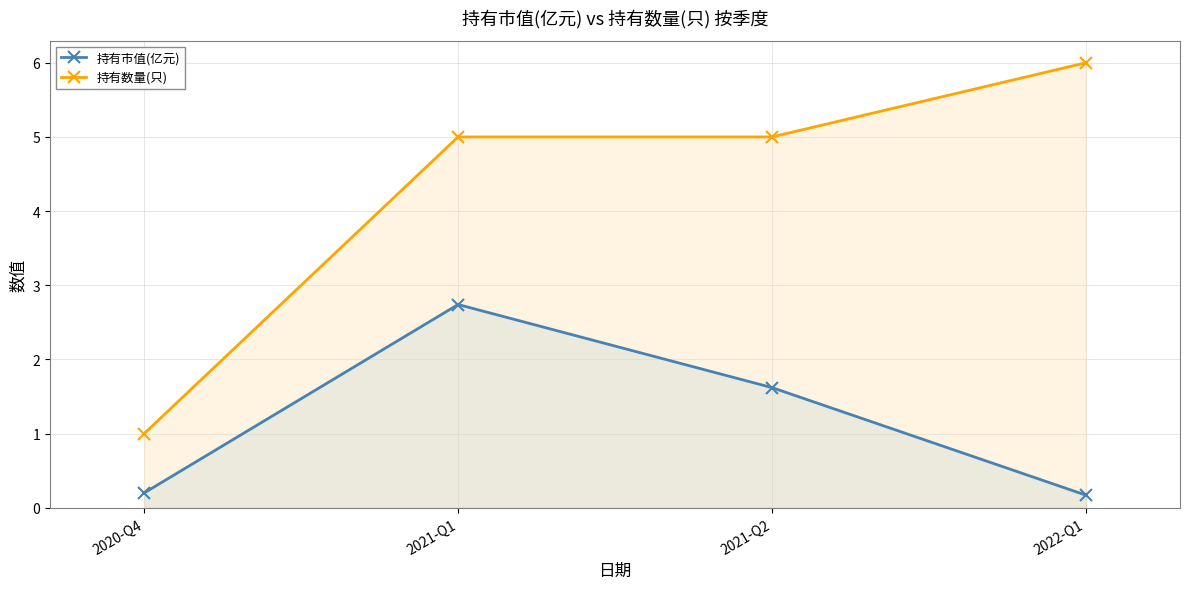

True or false: 持有市值(亿元) has more than 2 interior local peaks.

False